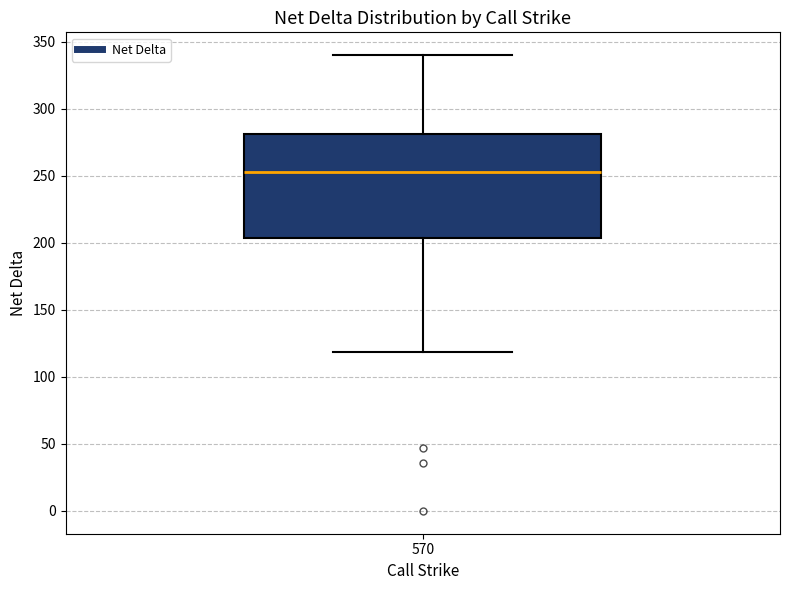

Transcribe this box plot: give where the median line is, the range the box spans, and where the two whiskers end, as read against the y-axis. The values are not printed on the chart, so give them approximately, as read against the axis.

median 255, box 205 to 280, whiskers 120 to 340